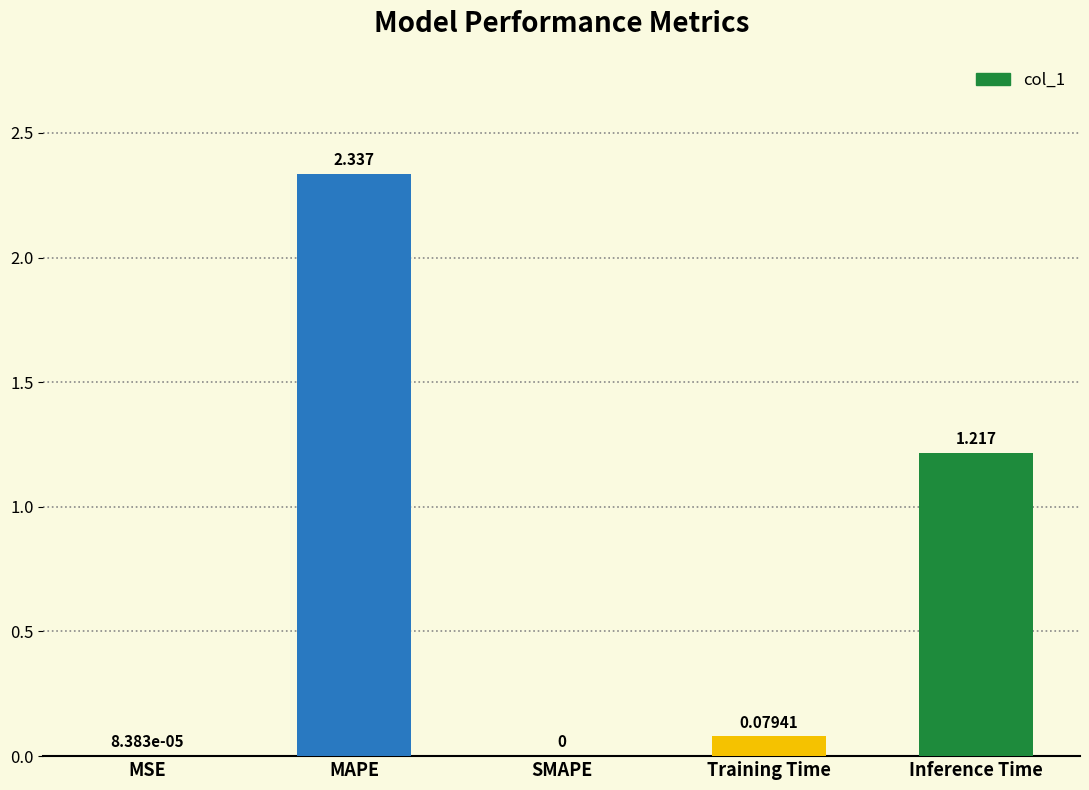

Where is the data nearest to the value 1?

Inference Time